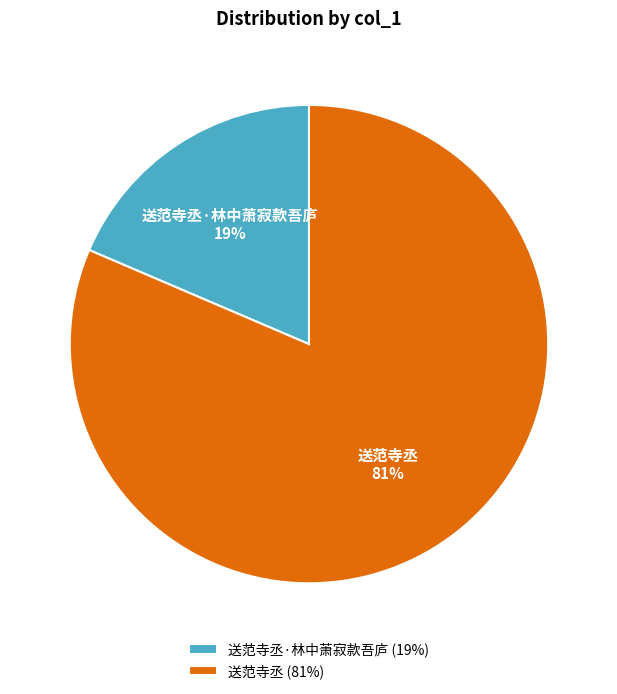

Between 送范寺丞·林中萧寂款吾庐 and 送范寺丞, which is larger?

送范寺丞